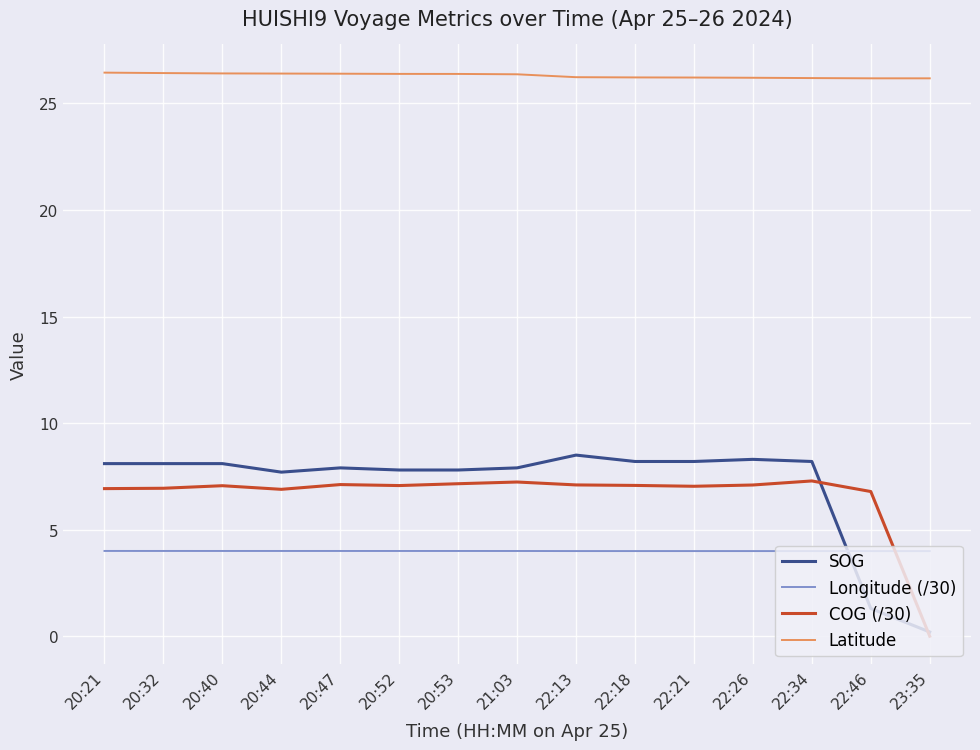

True or false: SOG has a value of 8.1 at 20:40.

True